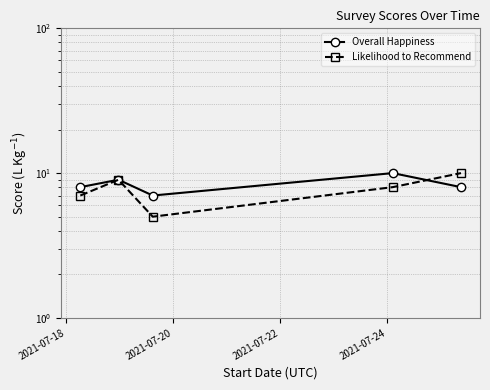

How many times do Overall Happiness and Likelihood to Recommend cross each other?

1